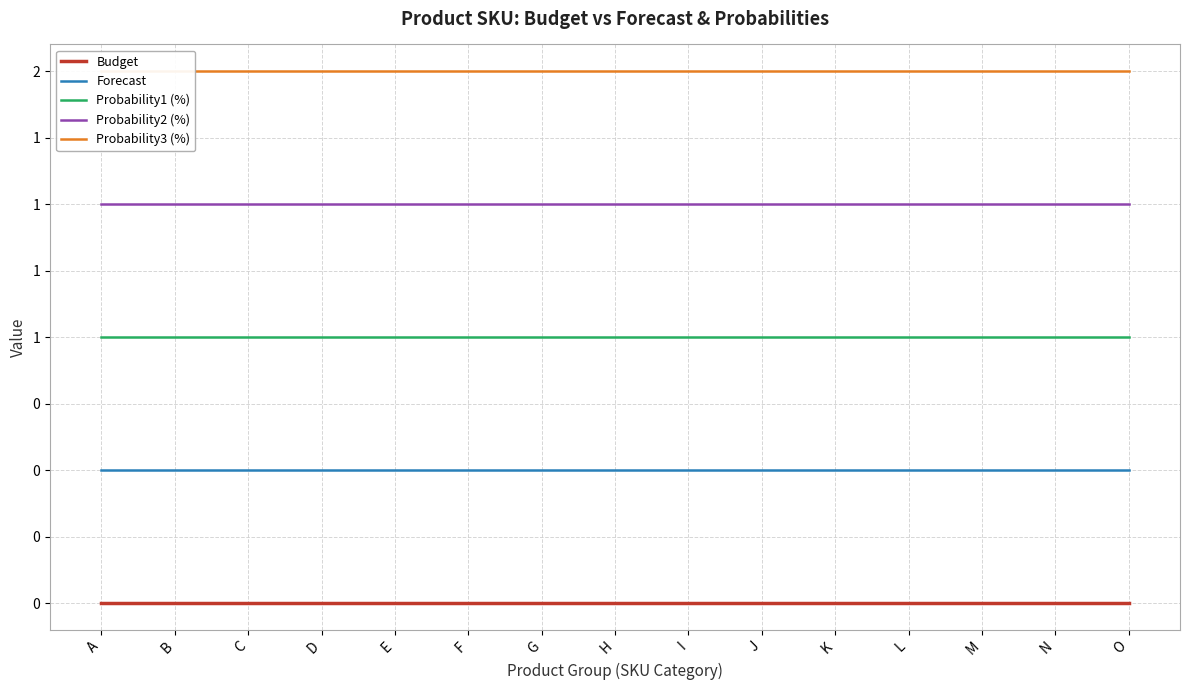

Which has a higher value, H or F?

H